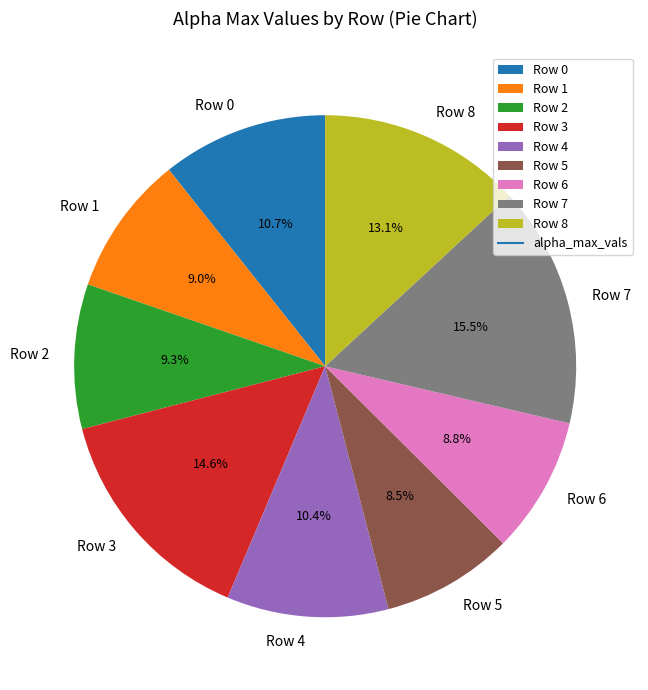

Count the number of slices in the pie.

9